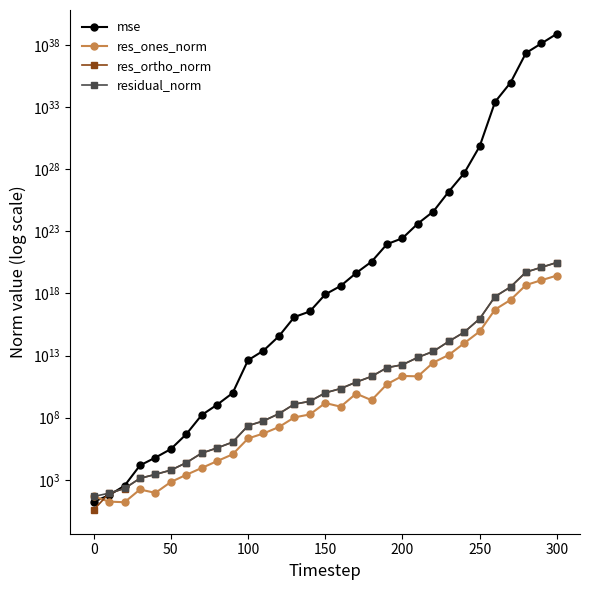

True or false: mse and residual_norm cross at least once.

True